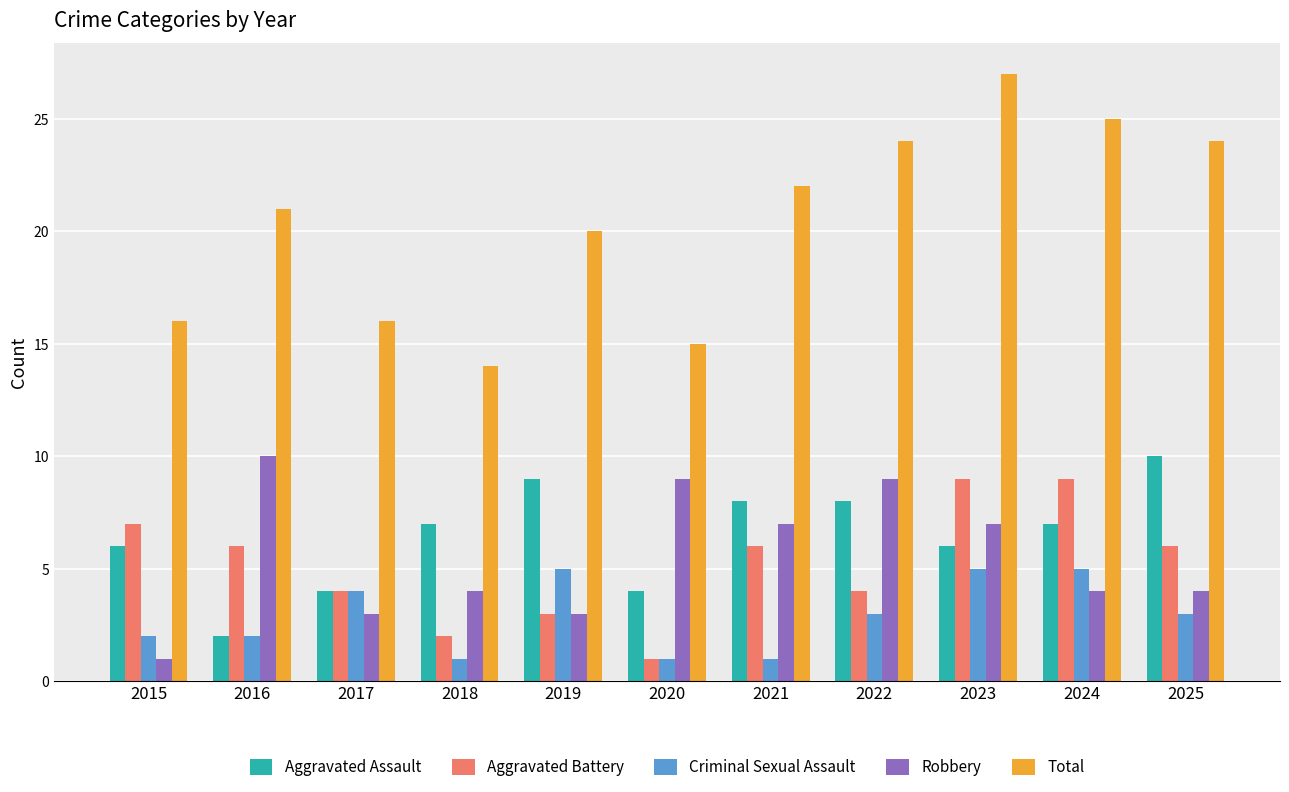

How many groups of bars are there?

11